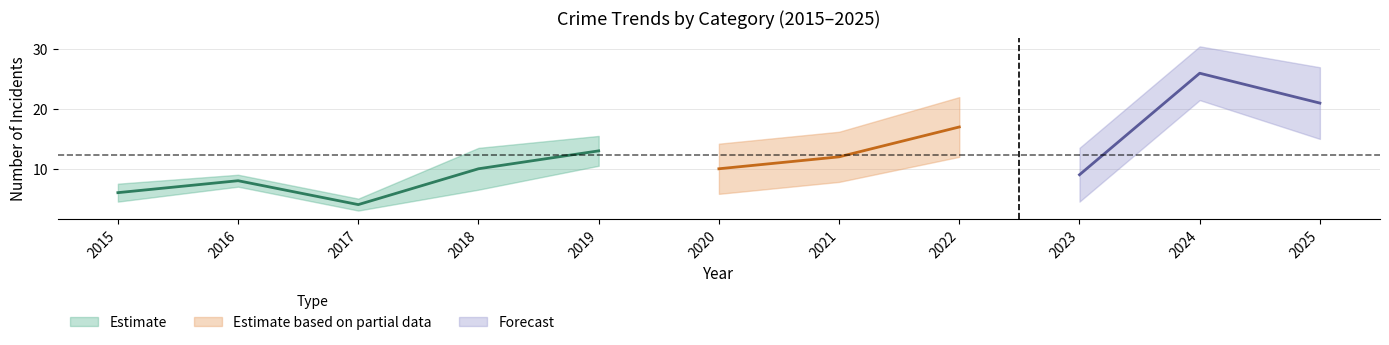

In Robbery, how many points are lower than both neighbors (excluding endpoints)?

1